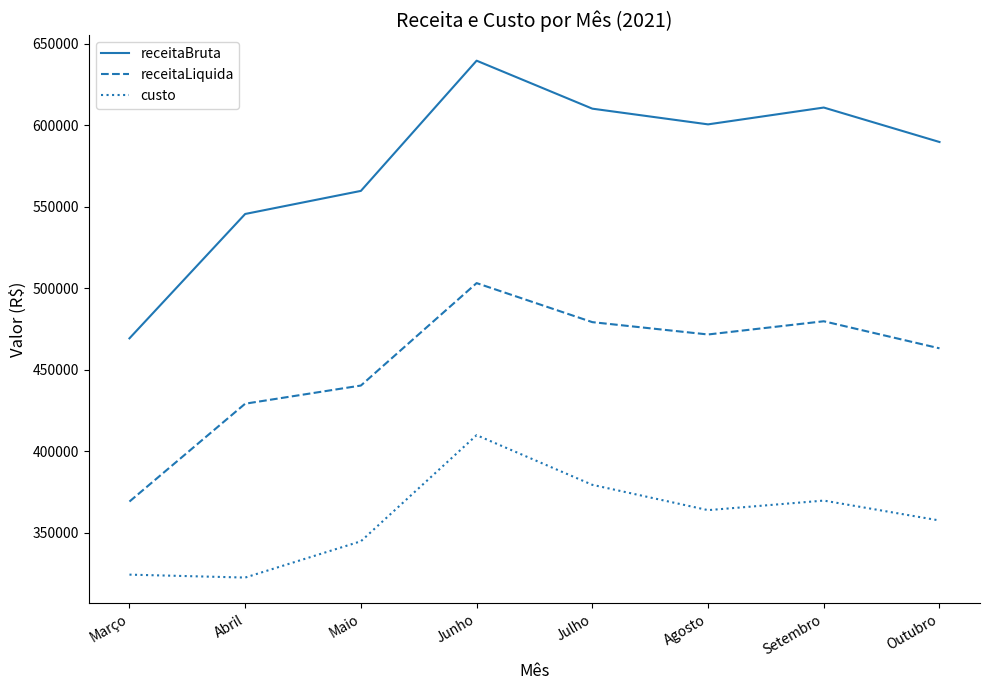

What is the sum of all custo values?

2873037.8